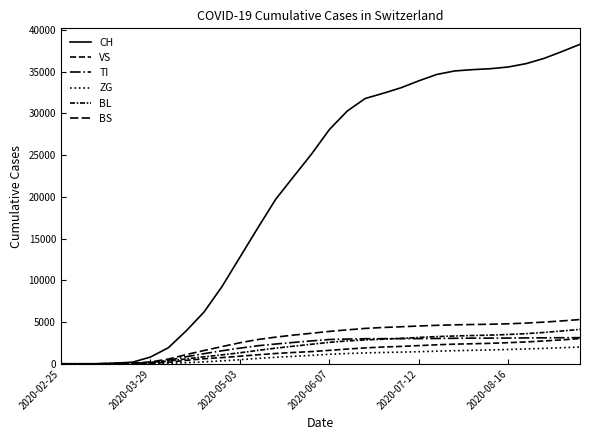

True or false: VS has more than 2 interior local peaks.

False